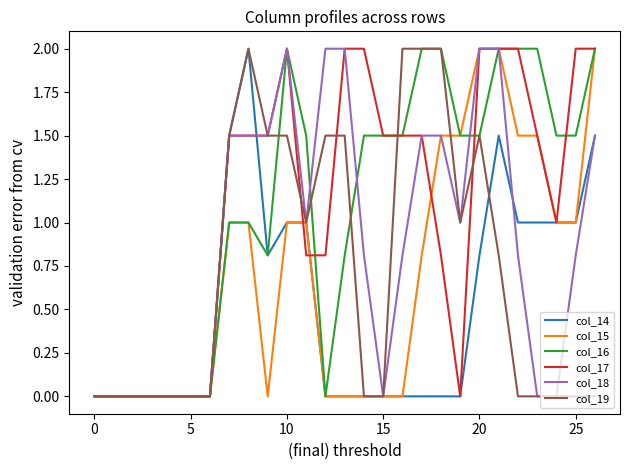

What is the label of the 12th point from the right?

15